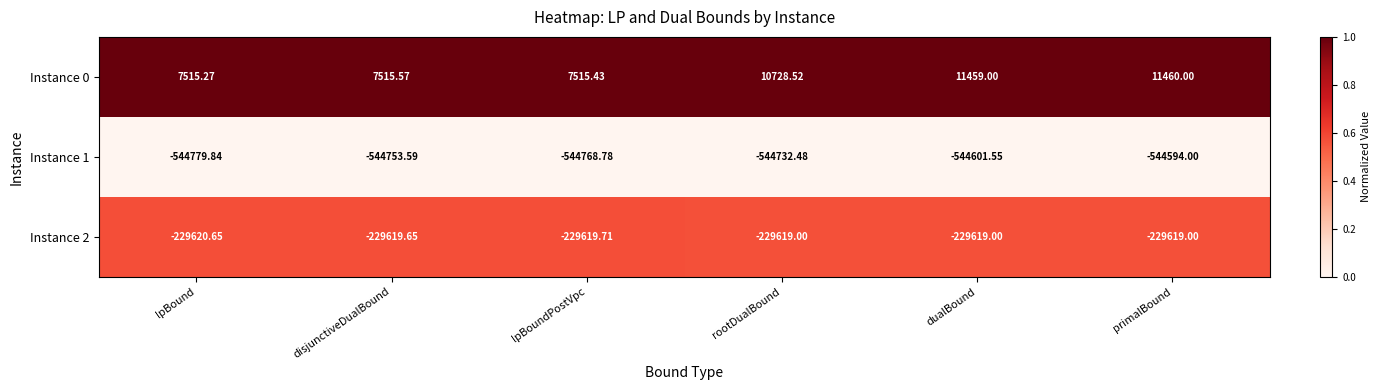

How many data points does each series have?

6